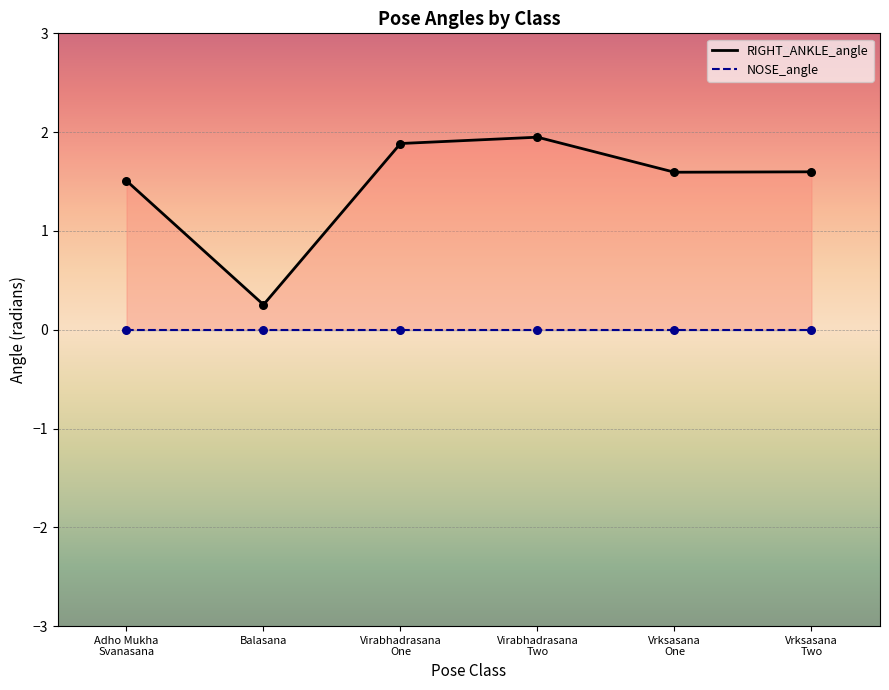

Which has a higher value, Virabhadrasana One or Virabhadrasana Two?

Virabhadrasana Two